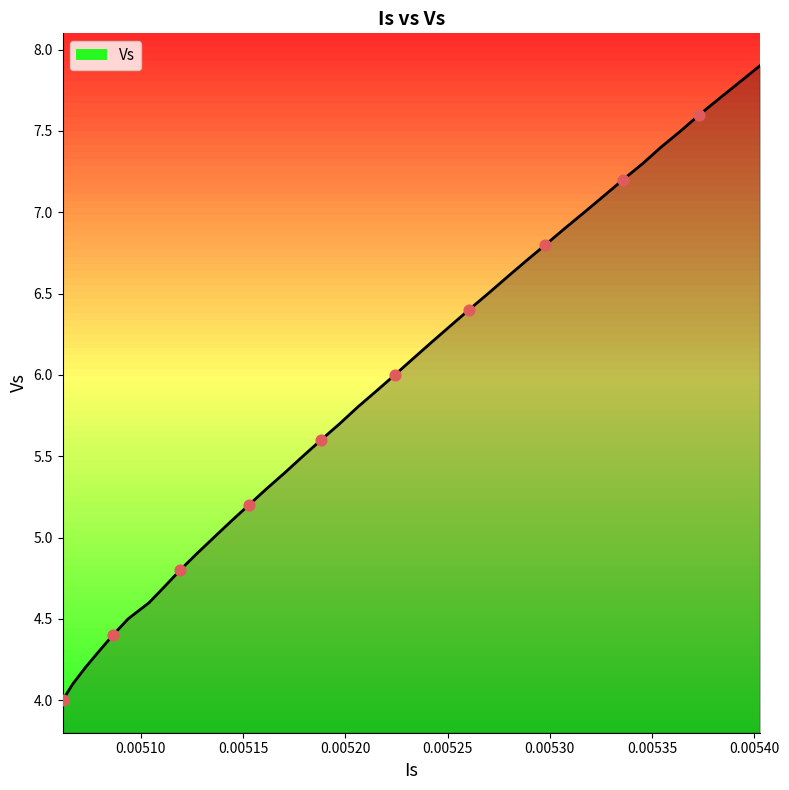

Between 0.00534547260031104 and 0.00524211069568992, which is larger?

0.00534547260031104